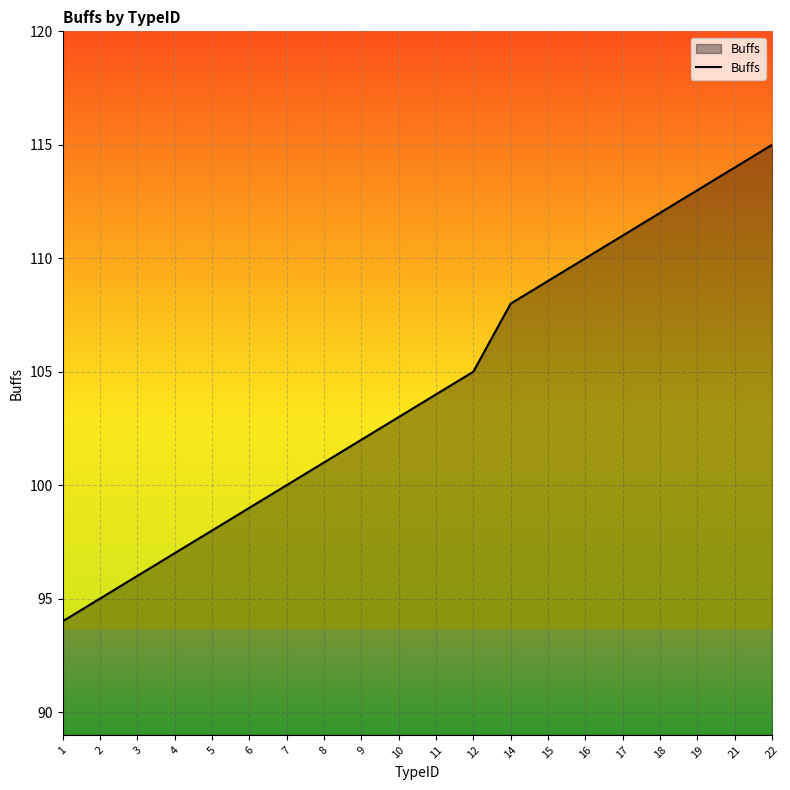

Rank the categories by value from lowest to highest.

1, 2, 3, 4, 5, 6, 7, 8, 9, 10, 11, 12, 14, 15, 16, 17, 18, 19, 21, 22